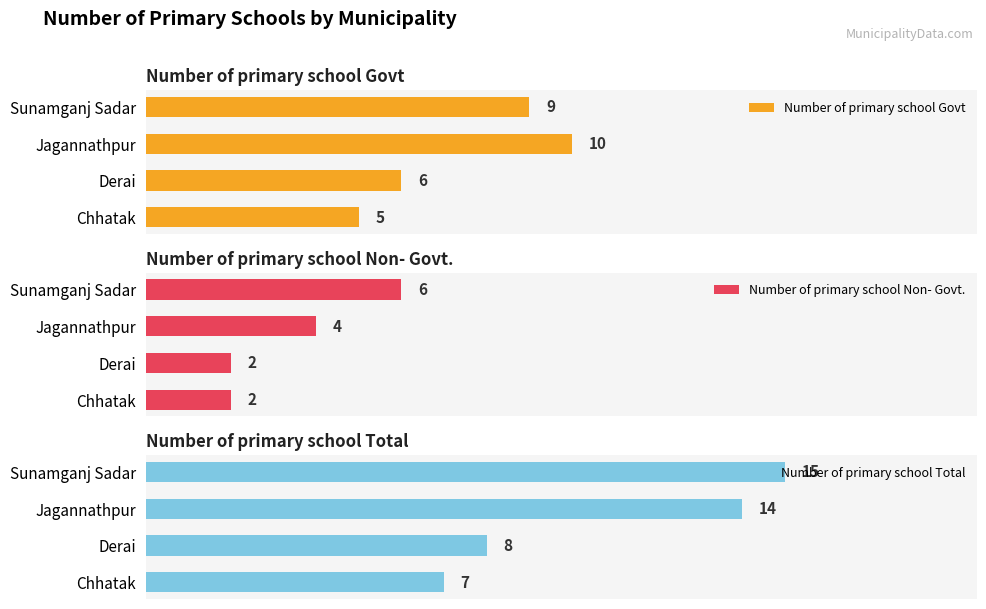

Rank the categories by Number of primary school Total value from highest to lowest.

Sunamganj Sadar, Jagannathpur, Derai, Chhatak